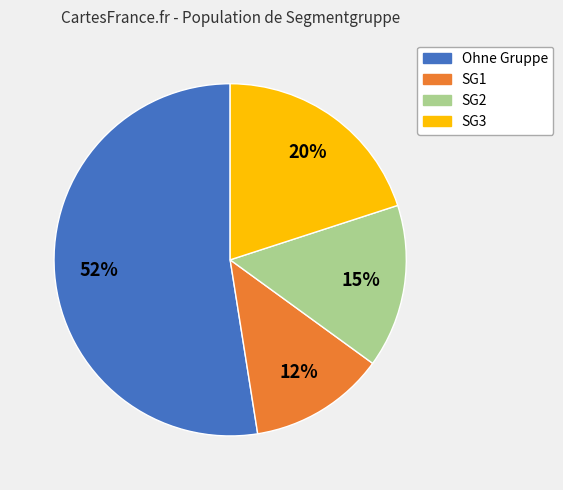

Does any single category account for the majority?

Yes